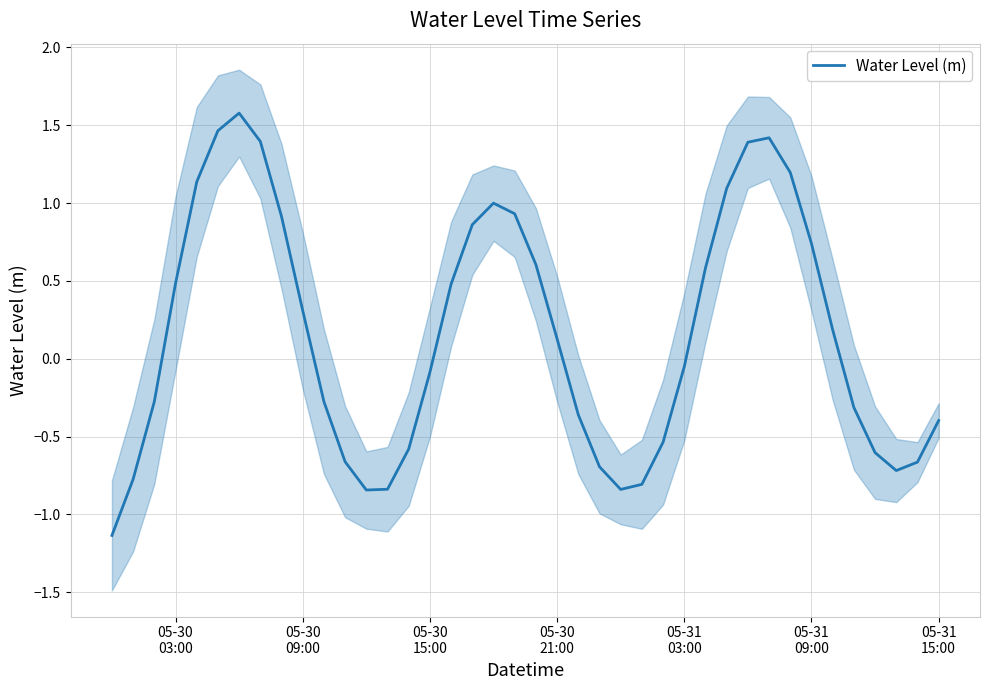

What is the minimum value for Water Level (m)?

-1.1